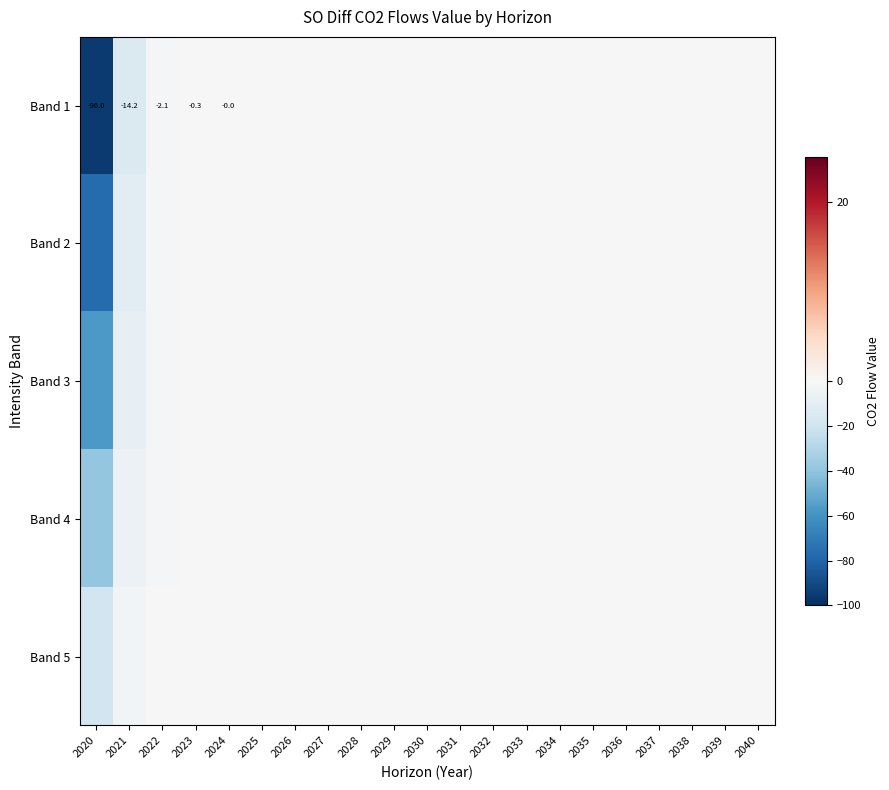

At which category is the sum across all series the highest?

2040